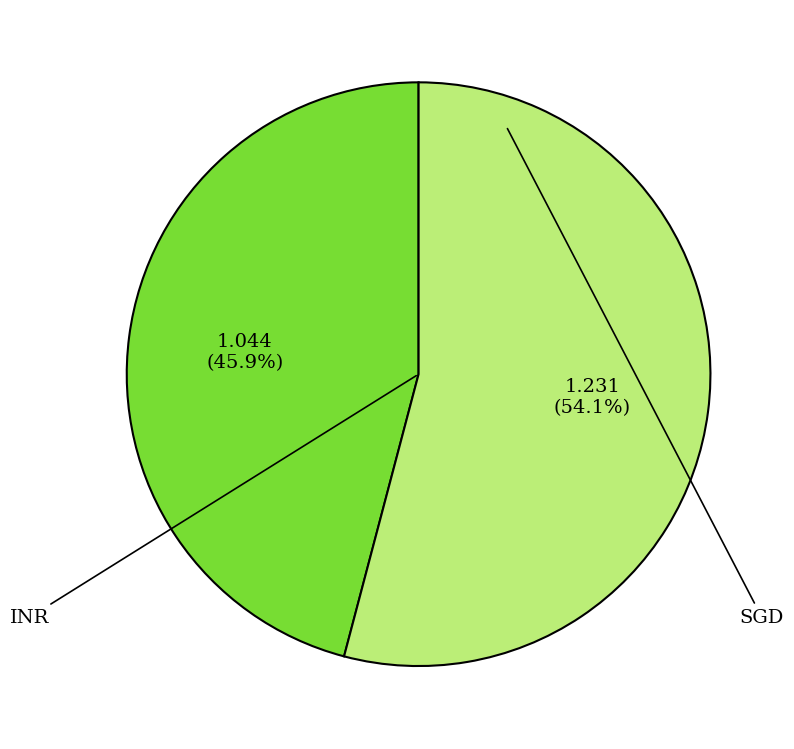

Which slice is the largest?

SGD